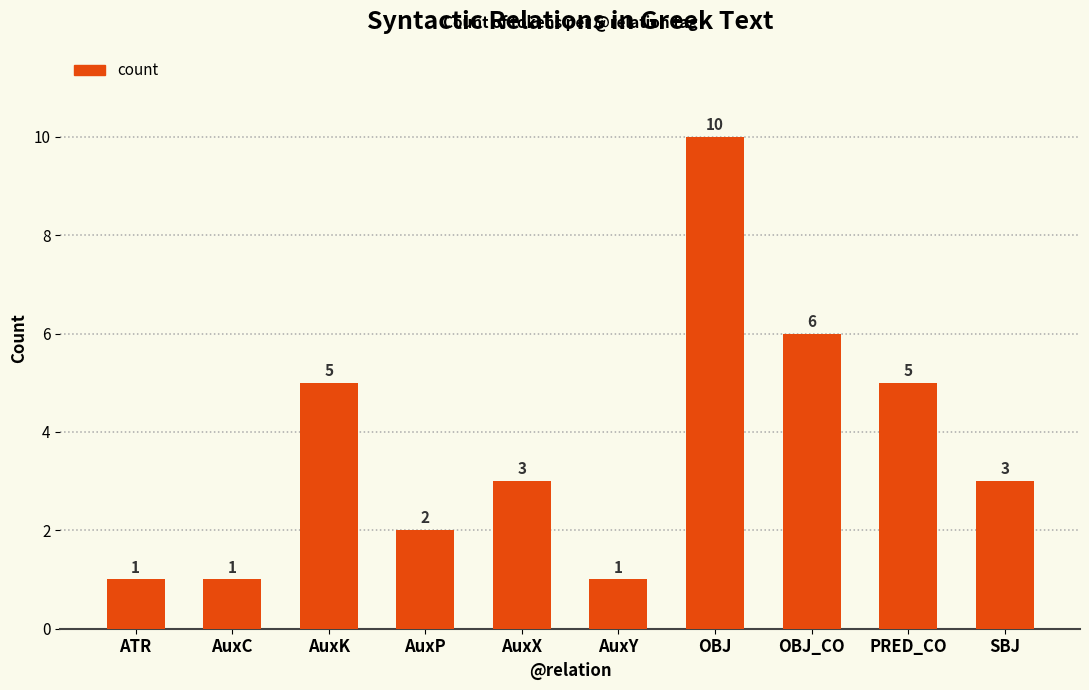

What position from the left is SBJ?

10